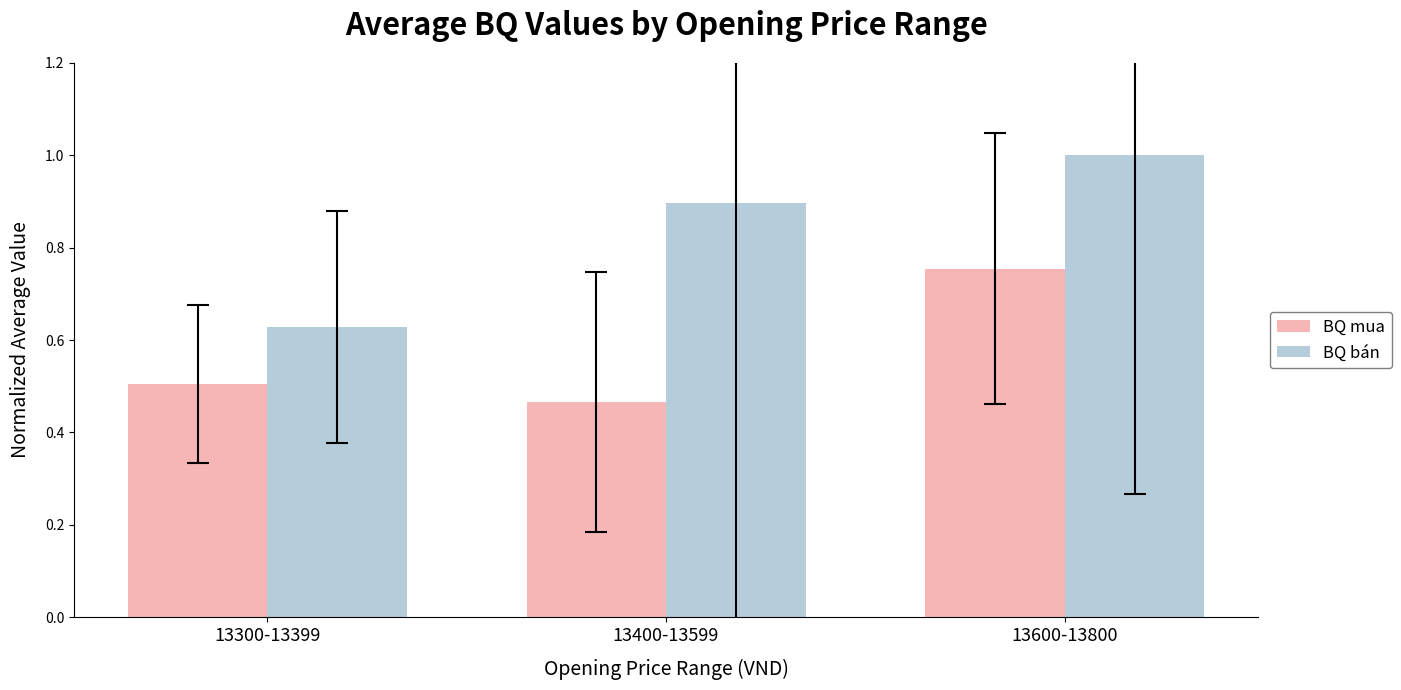

Does the chart contain stacked bars?

No